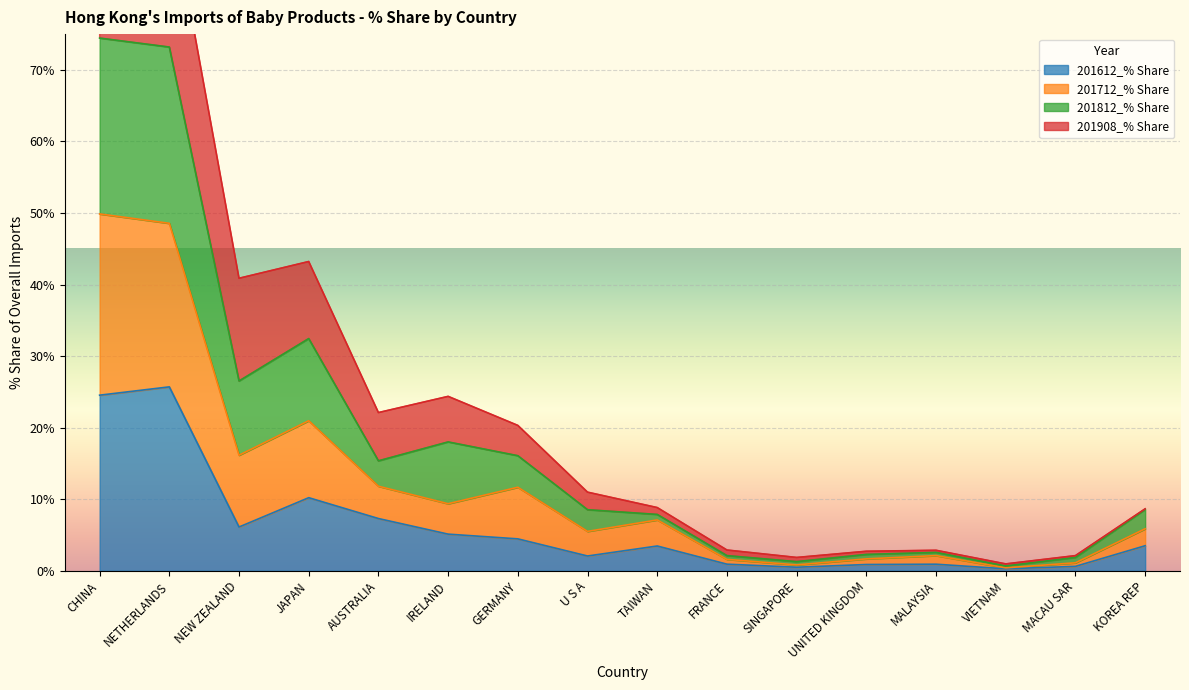

Which category has the lowest value in the 201812_% Share series?

VIETNAM